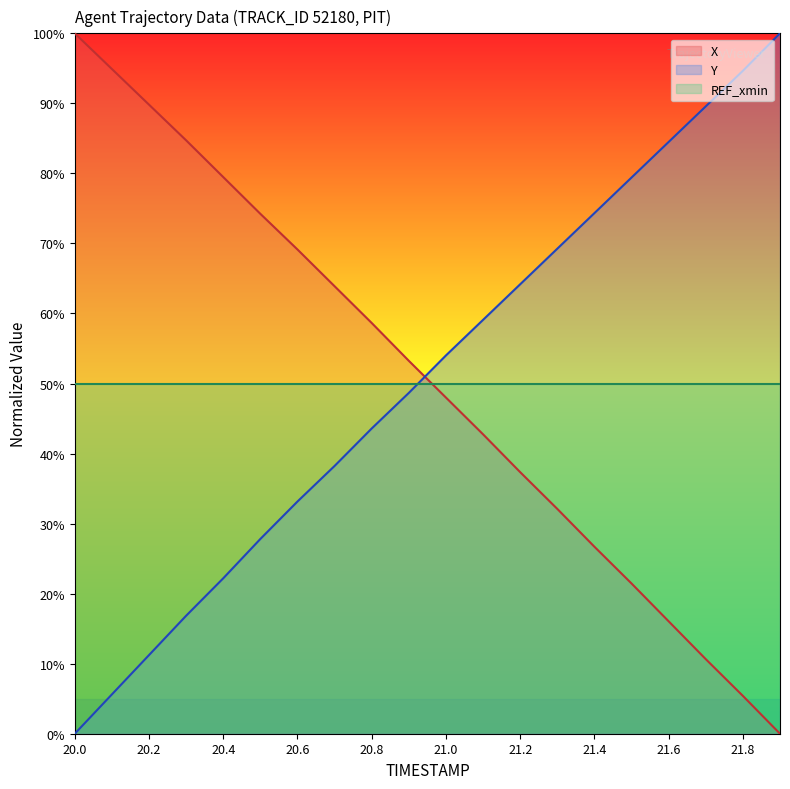

Which series ends up on top after the final intersection of Y and X?

Y